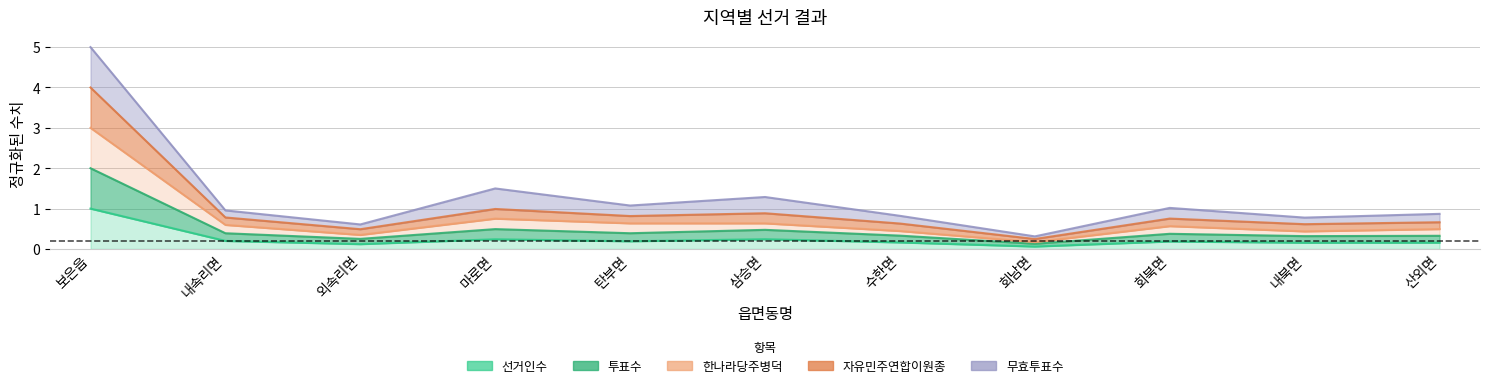

What is the label of the 8th point from the left?

회남면